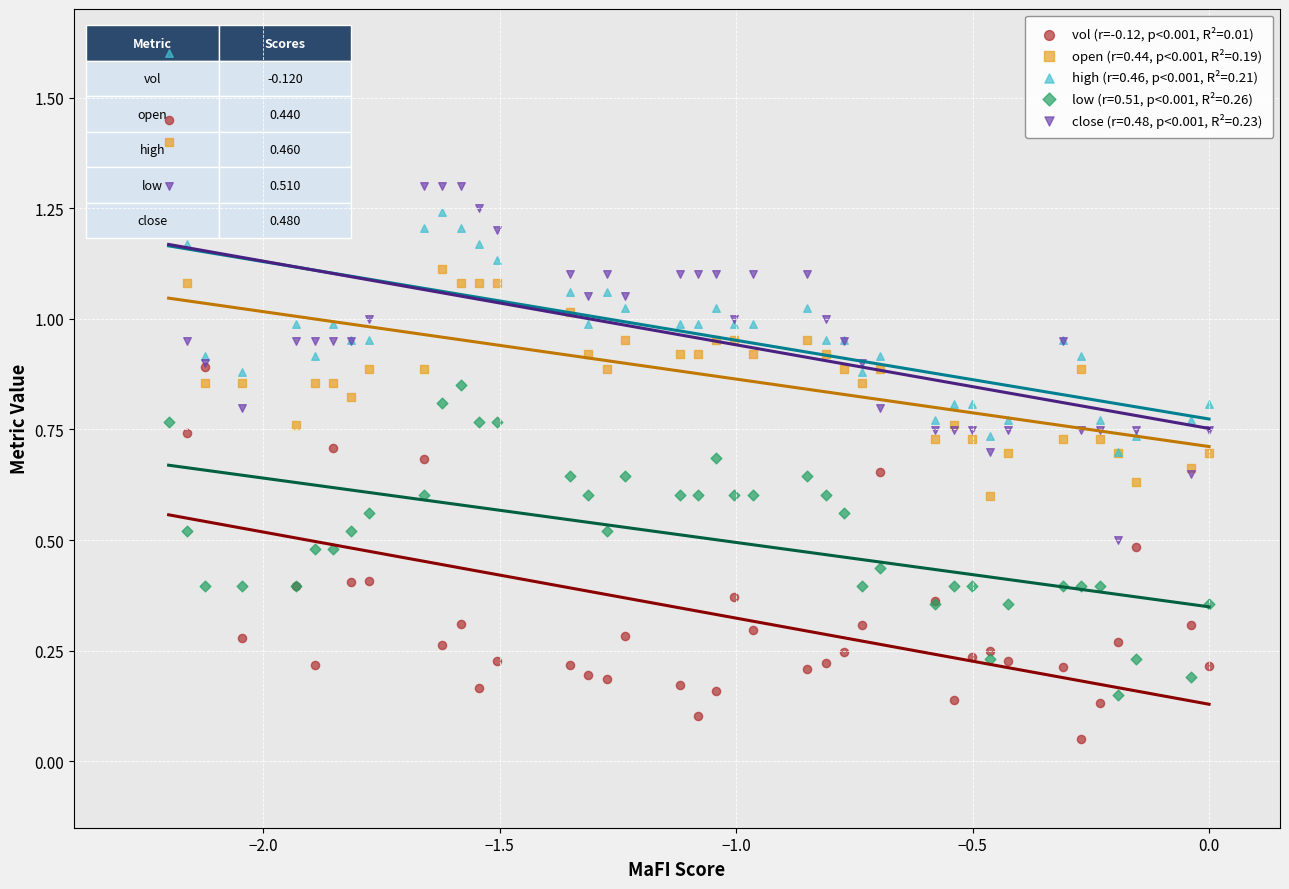

What are all the series names shown in the legend?

vol (r=-0.12, p<0.001, R²=0.01), open (r=0.44, p<0.001, R²=0.19), high (r=0.46, p<0.001, R²=0.21), low (r=0.51, p<0.001, R²=0.26), close (r=0.48, p<0.001, R²=0.23)